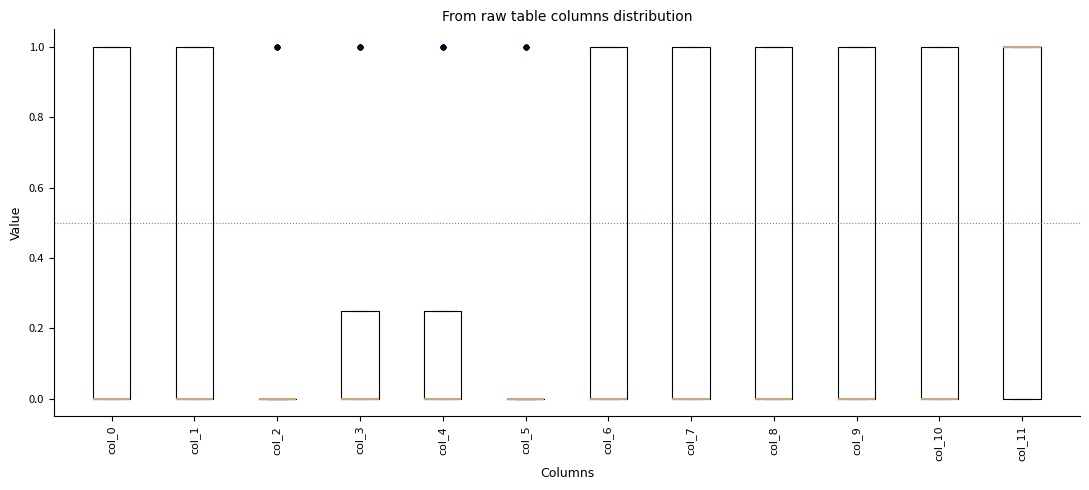

Where is the upper edge of the box for col_8 on the y-axis? The values are not printed on the chart, so give them approximately, as read against the axis.

1.00